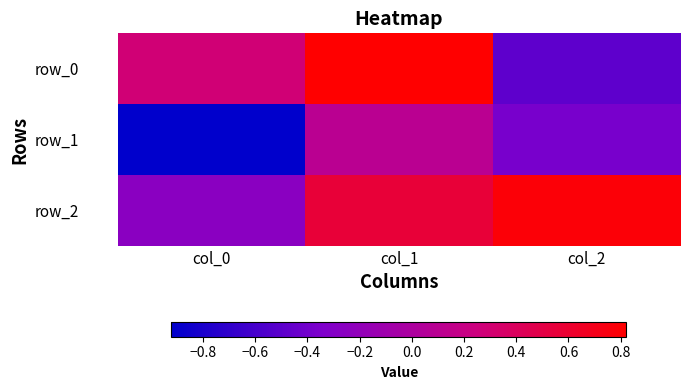

Reading right to left, transcribe all the data shown in this chart.

row_0: -0.5	0.8	0.3
row_1: -0.4	0.1	-0.9
row_2: 0.8	0.6	-0.3